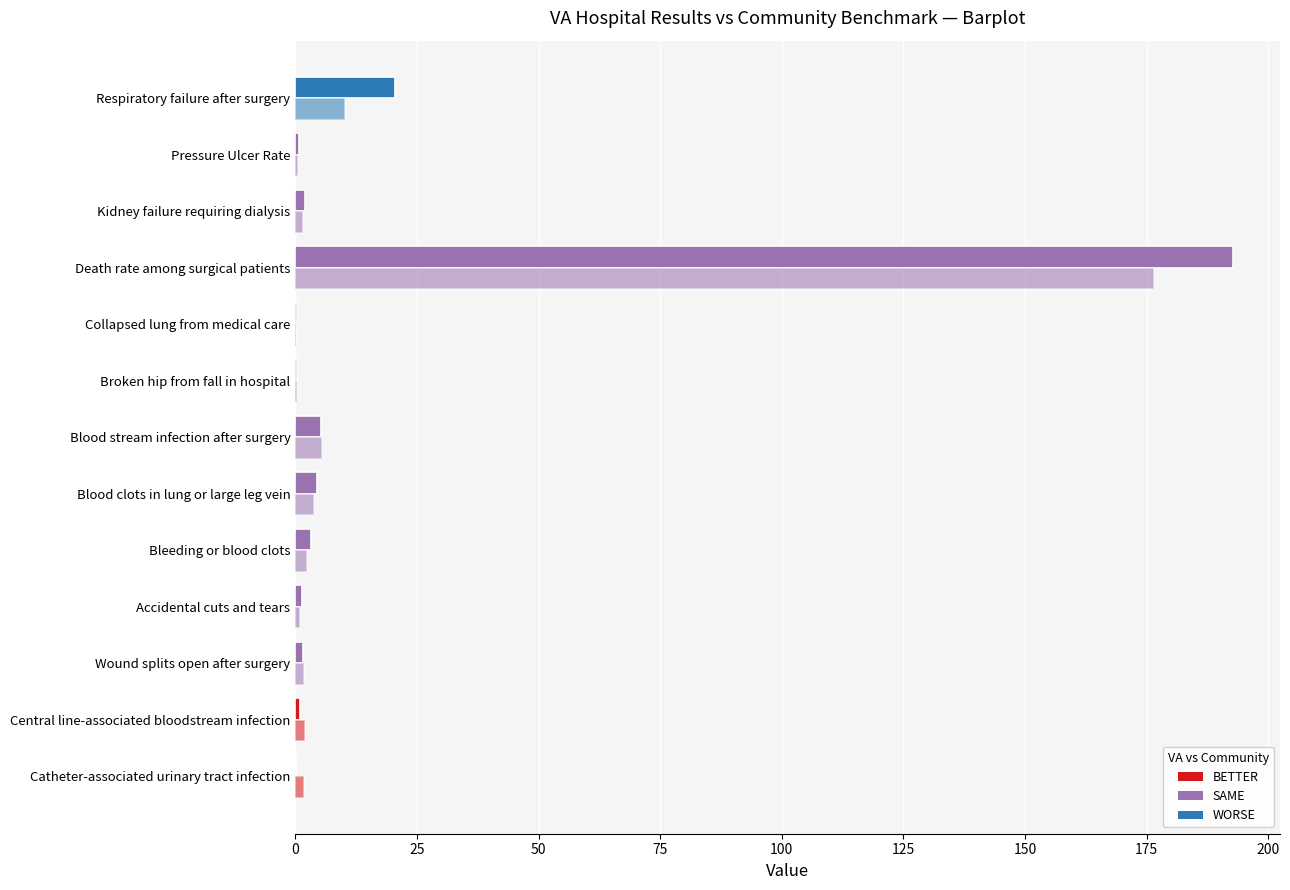

What is the value of the VA Hospital Results bar at the 11th from the left?

1.9